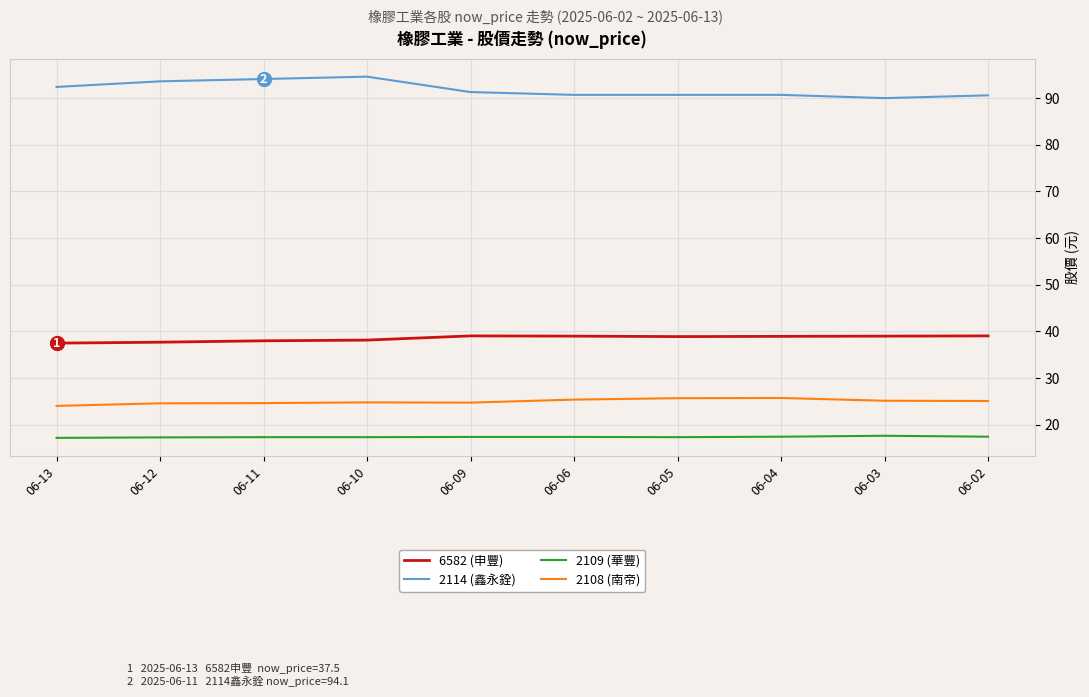

True or false: 2114 (鑫永銓) and 2108 (南帝) cross at least once.

False